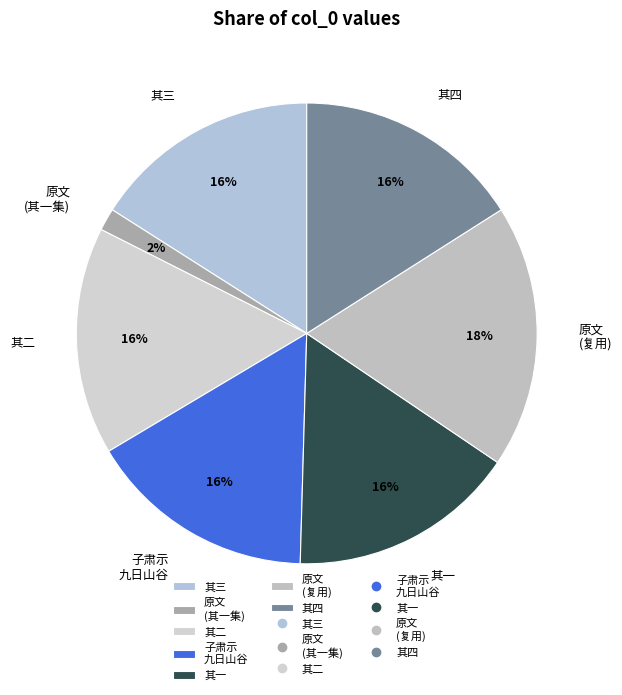

To the nearest percent, what is the difference between the 其一 and 原文 (其一集) slice percentages?

14%